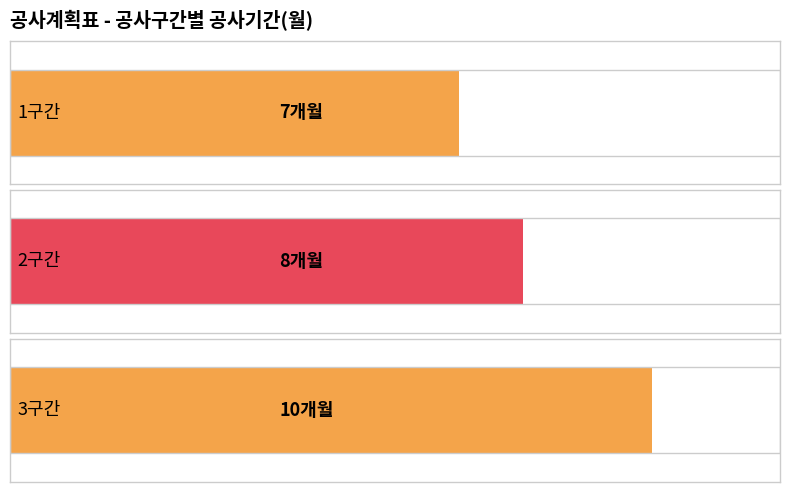

Does the chart contain any negative values?

No